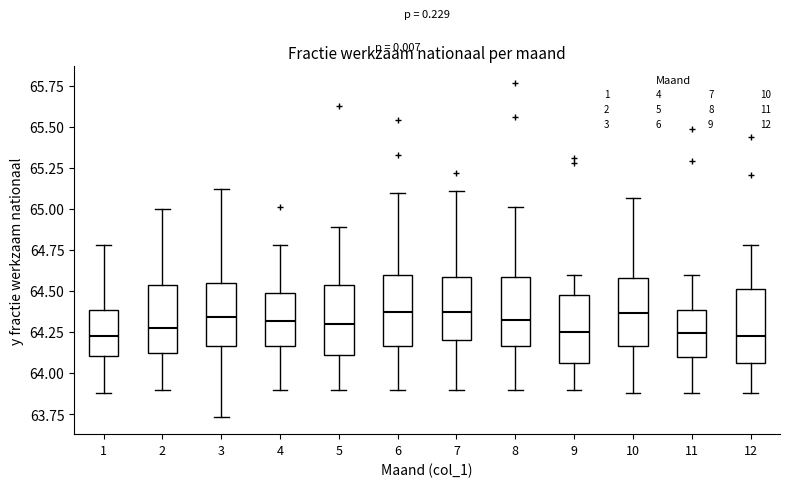

Reading left to right, transcribe this box plot: for each box, give where its median line is, the range the box spans, and where its two whiskers end, as read against the y-axis. The values are not printed on the chart, so give them approximately, as read against the axis.

1: median 64.25, box 64.10 to 64.40, whiskers 63.90 to 64.80
2: median 64.30, box 64.10 to 64.55, whiskers 63.90 to 65.00
3: median 64.35, box 64.15 to 64.55, whiskers 63.75 to 65.10
4: median 64.30, box 64.15 to 64.50, whiskers 63.90 to 64.80
5: median 64.30, box 64.10 to 64.55, whiskers 63.90 to 64.90
6: median 64.40, box 64.15 to 64.60, whiskers 63.90 to 65.10
7: median 64.40, box 64.20 to 64.60, whiskers 63.90 to 65.10
8: median 64.35, box 64.15 to 64.60, whiskers 63.90 to 65.00
9: median 64.25, box 64.05 to 64.50, whiskers 63.90 to 64.60
10: median 64.35, box 64.15 to 64.60, whiskers 63.90 to 65.05
11: median 64.25, box 64.10 to 64.40, whiskers 63.90 to 64.60
12: median 64.25, box 64.05 to 64.50, whiskers 63.90 to 64.80